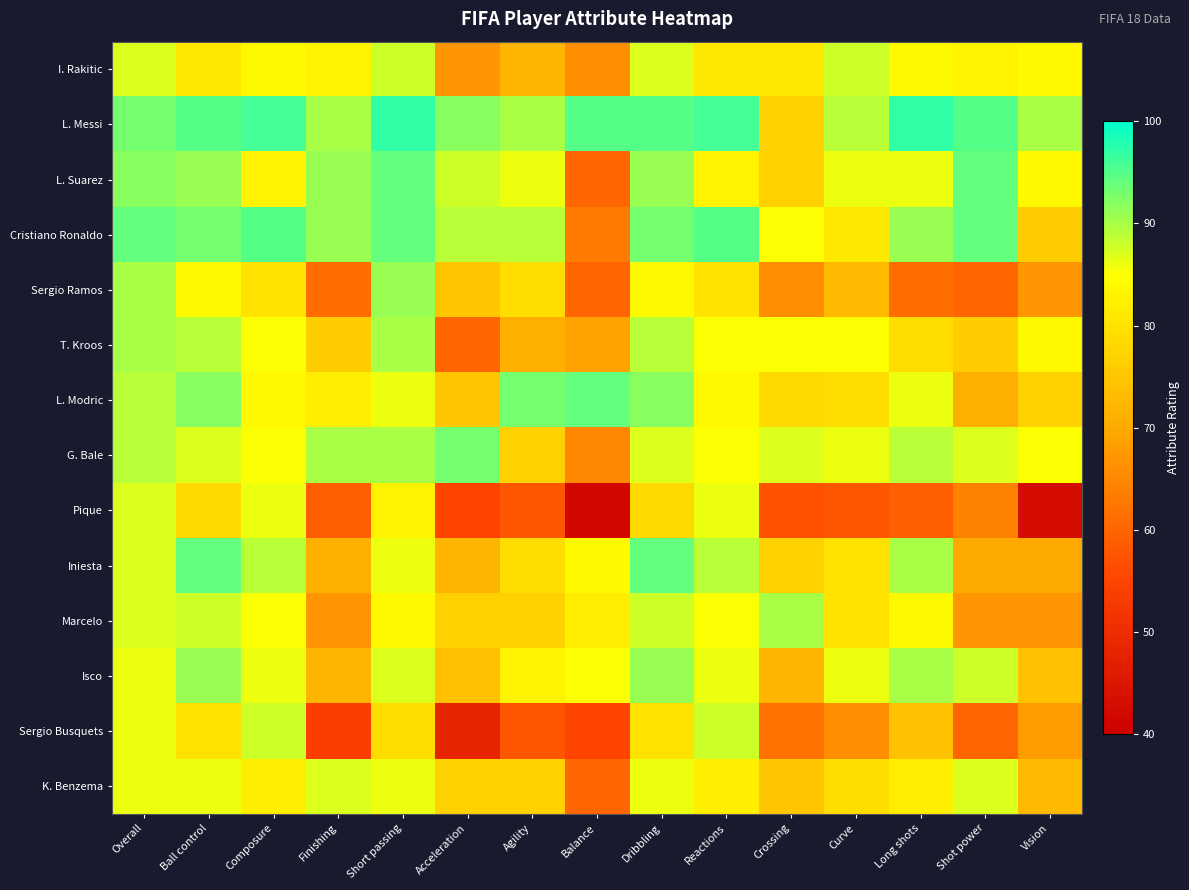

What is the maximum value shown in the chart?

97